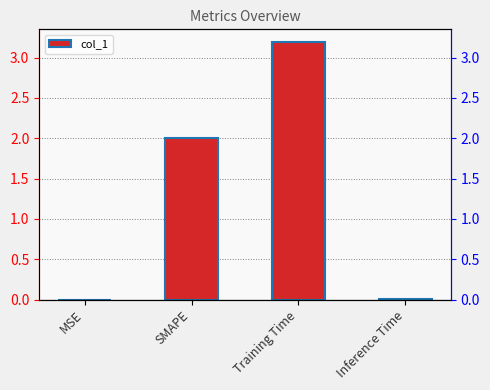

What is the change in value from SMAPE to Inference Time?

-2.0